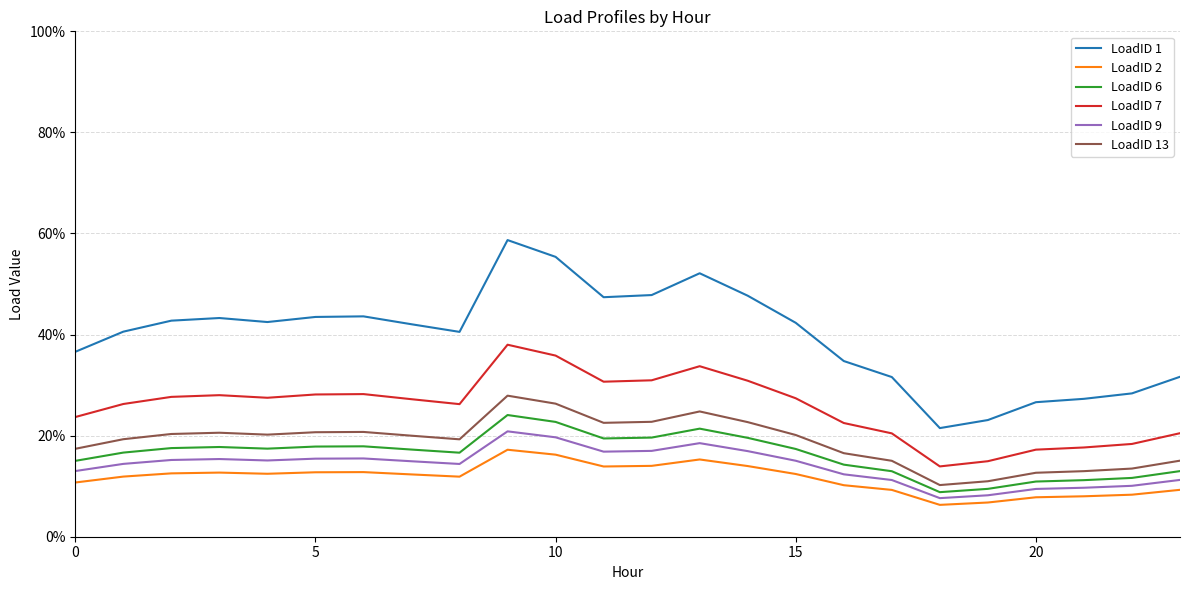

Where is LoadID 1 nearest to the value 0?

18